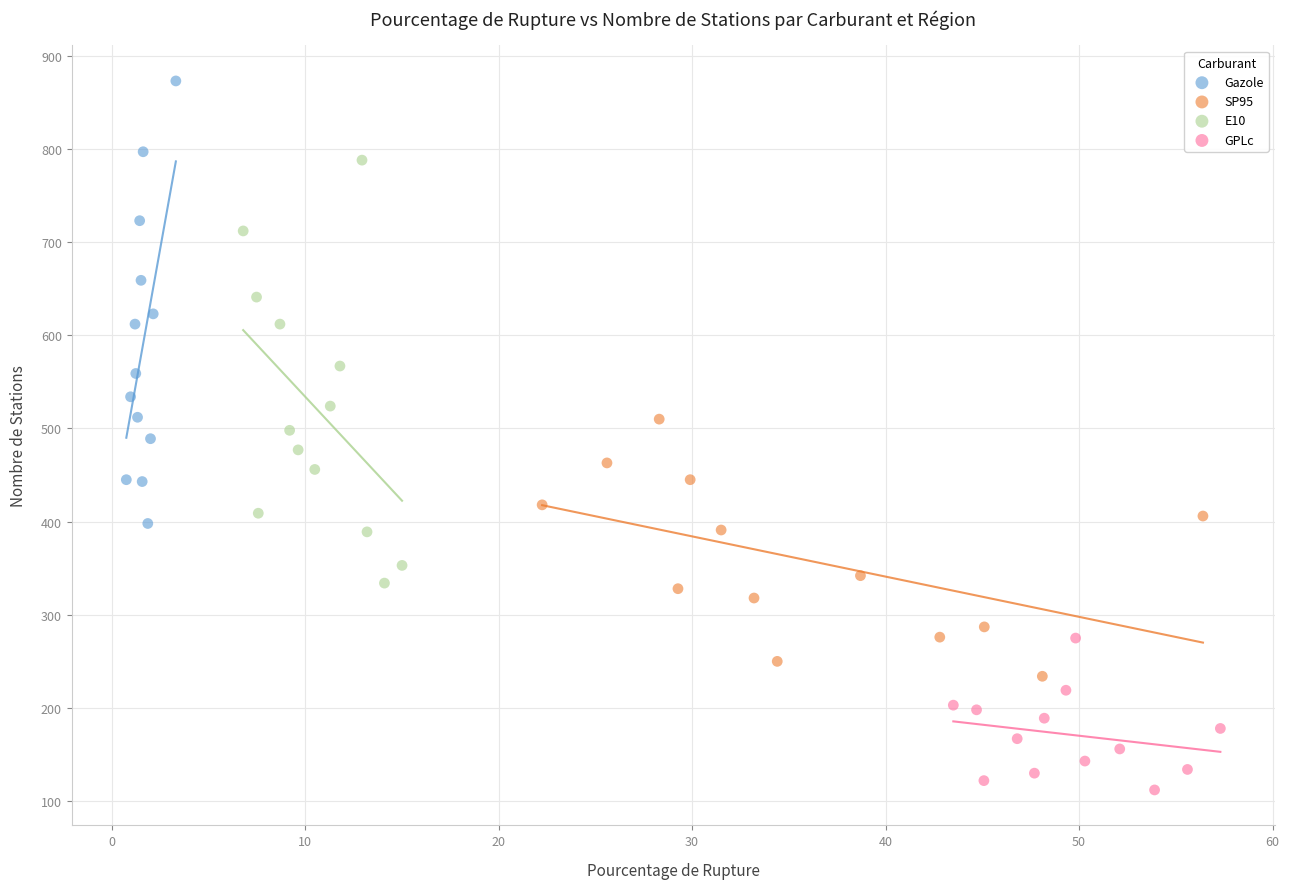

Which series contains the lowest Y value?

GPLc